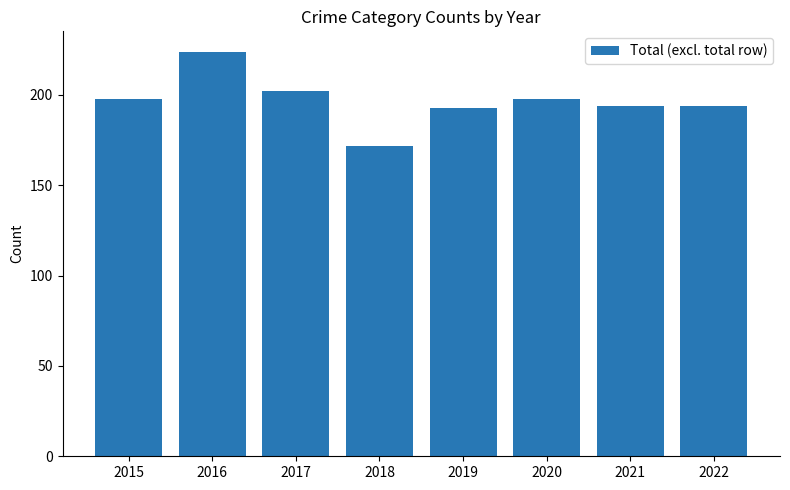

Which label corresponds to the smallest value in the chart?

2018